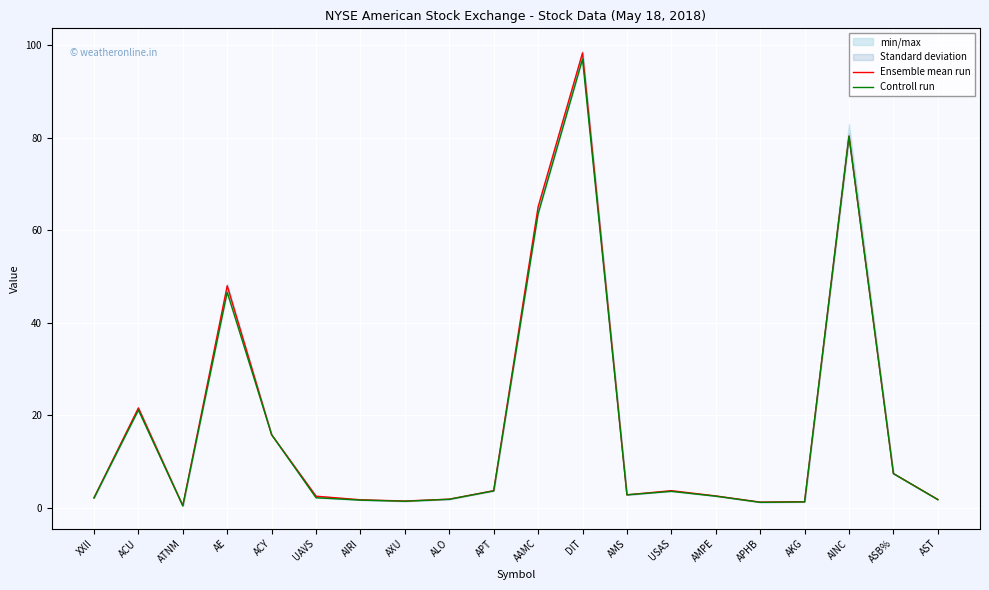

Reading right to left, list all the values displayed in this chart.

Ensemble mean run: 1.8	7.3	80.4	1.3	1.2	2.5	3.6	2.8	98.3	65.0	3.6	1.8	1.4	1.7	2.5	15.8	48.0	0.4	21.6	2.1
Controll run: 1.7	7.3	80.3	1.2	1.1	2.5	3.5	2.8	97.0	63.5	3.6	1.8	1.4	1.6	2.1	15.8	46.6	0.4	21.1	2.1